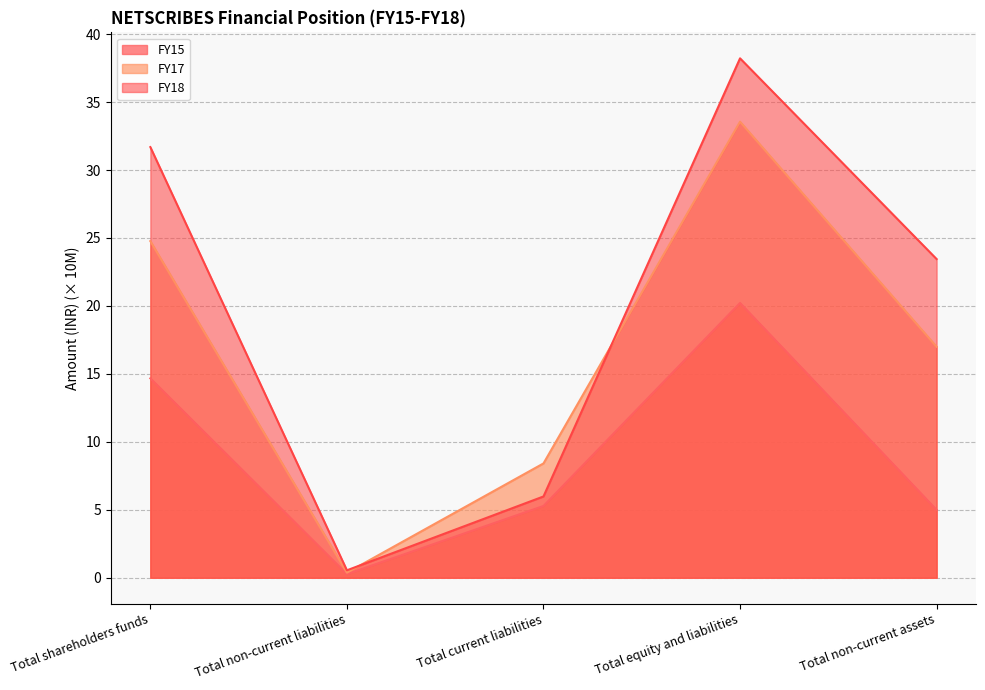

In FY15, how many points are higher than both neighbors (excluding endpoints)?

1